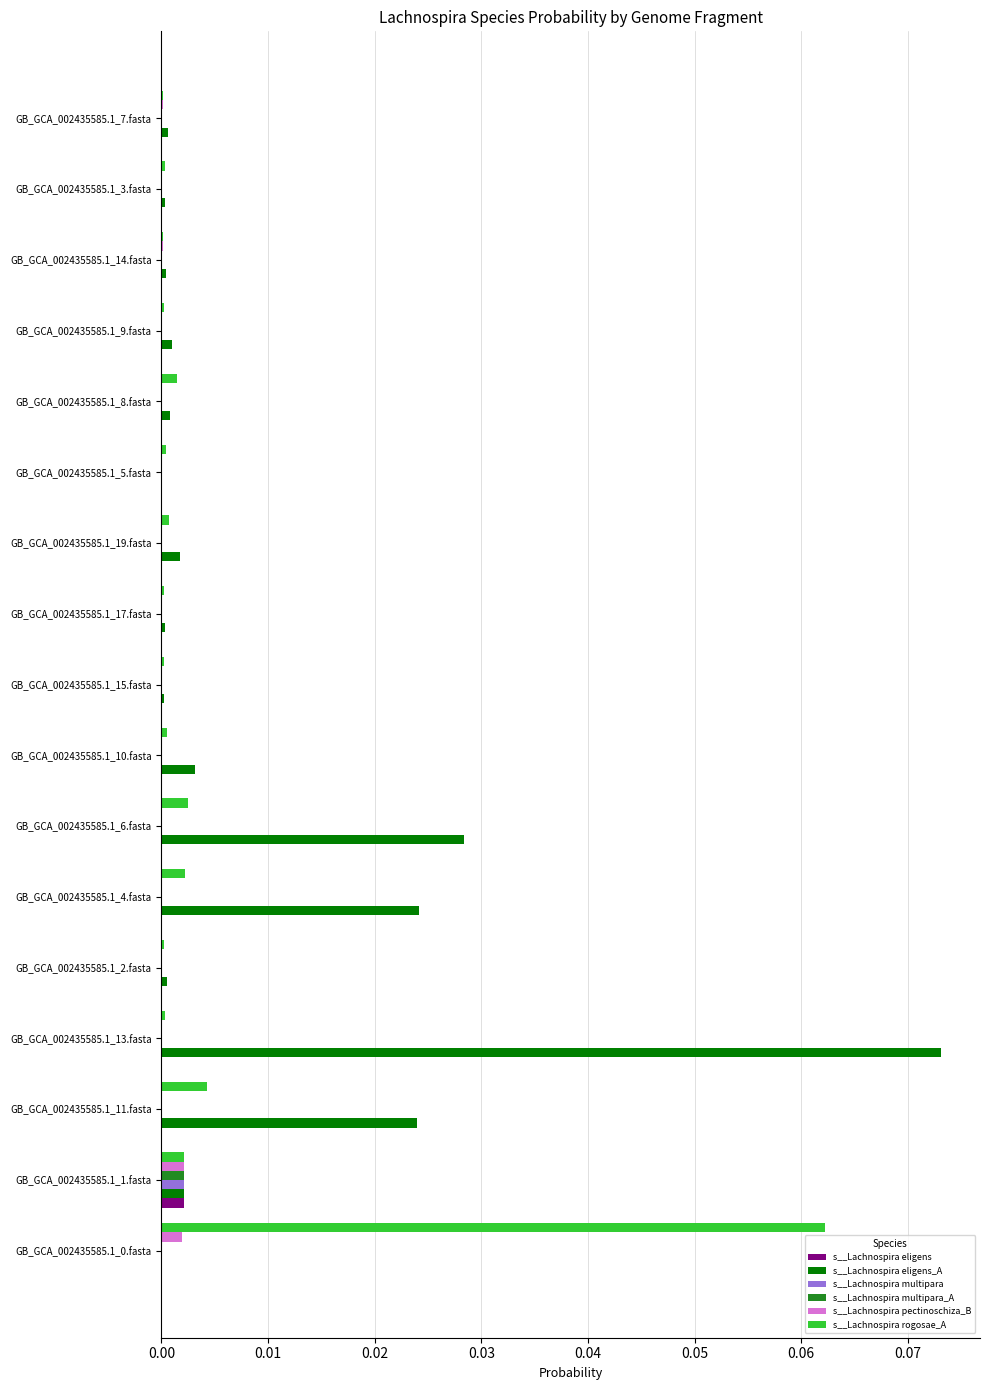

Which label corresponds to the largest value in the chart?

GB_GCA_002435585.1_13.fasta